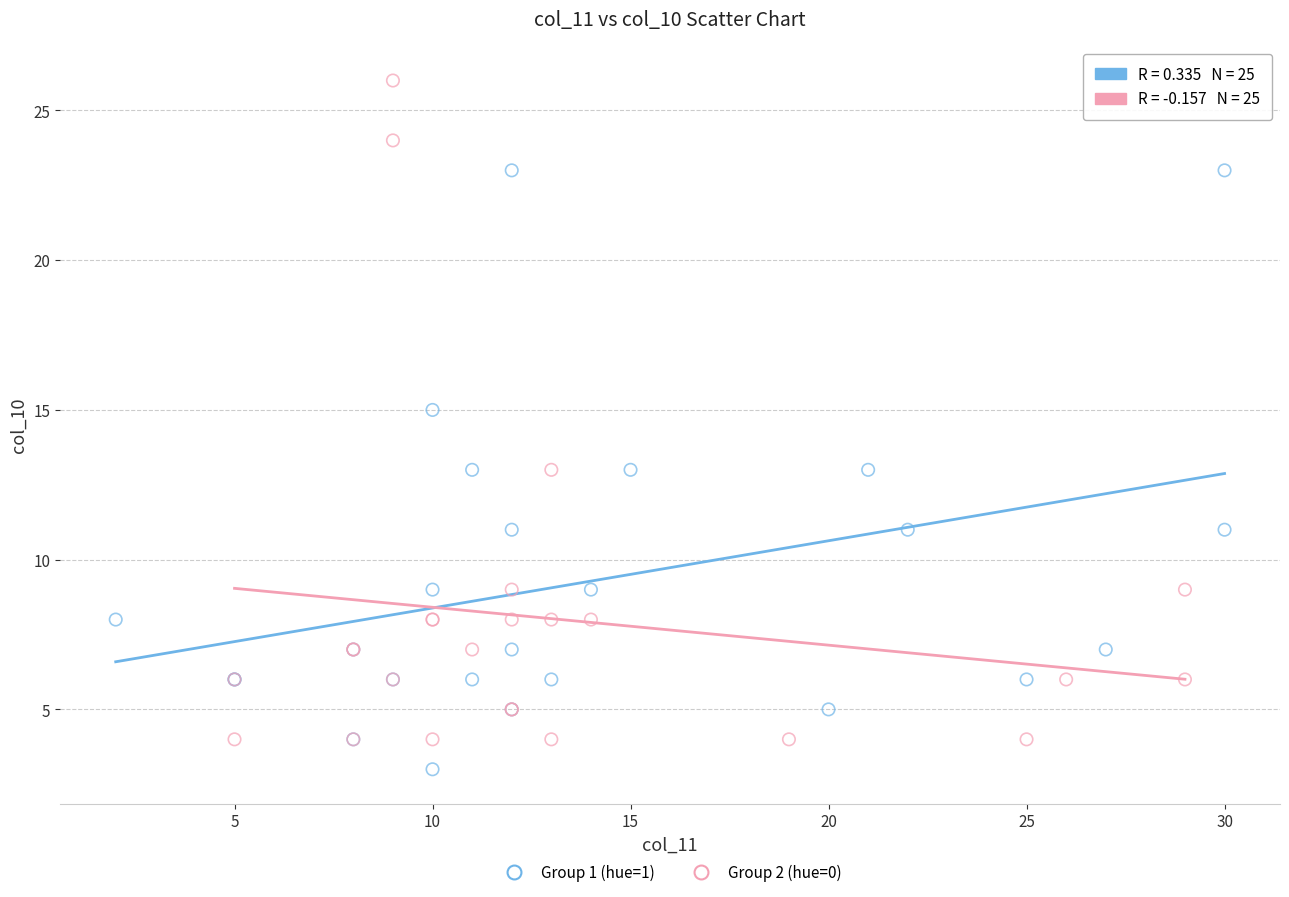

Which series contains the lowest Y value?

Group 1 (hue=1)